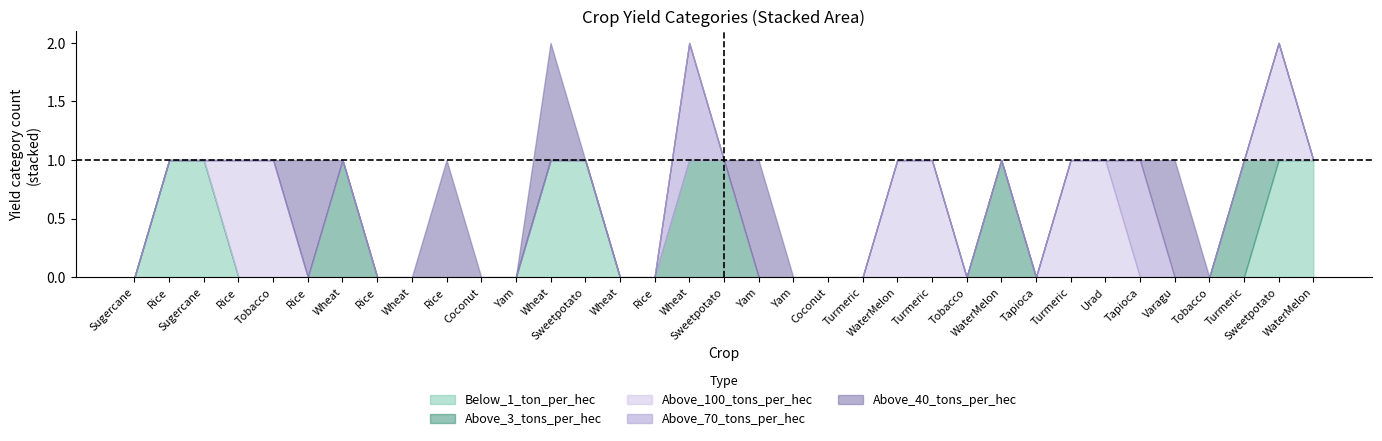

Which has a higher value, 23 or 19?

23